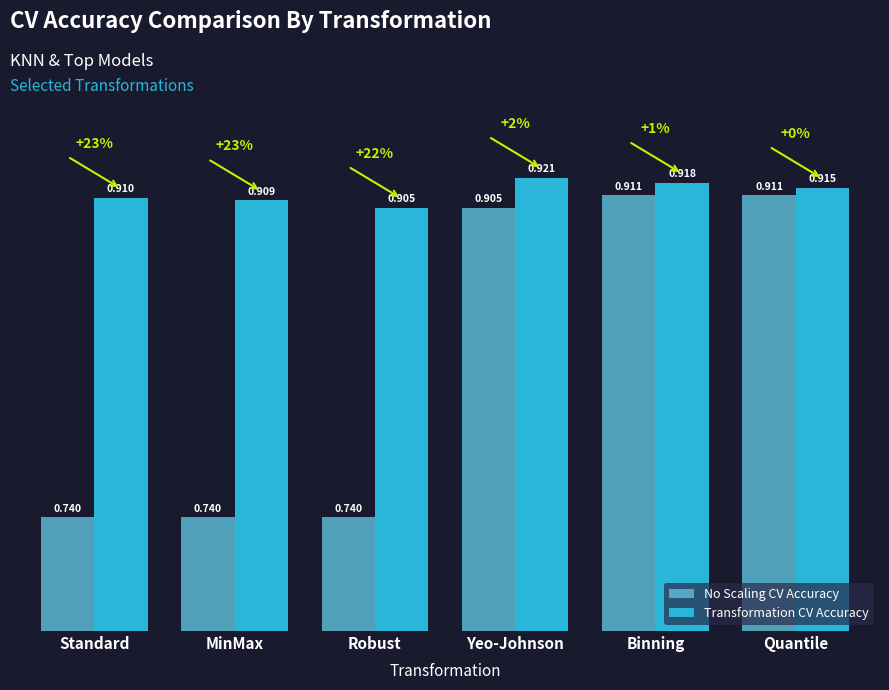

Count the number of categories in the chart.

6